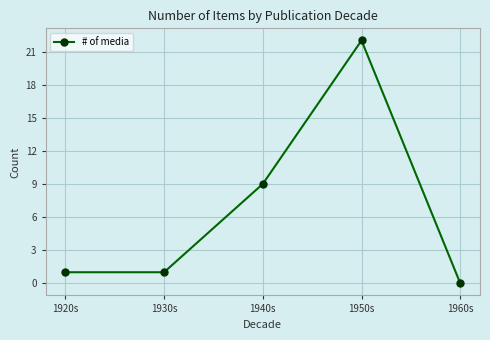

What is the average value?

7